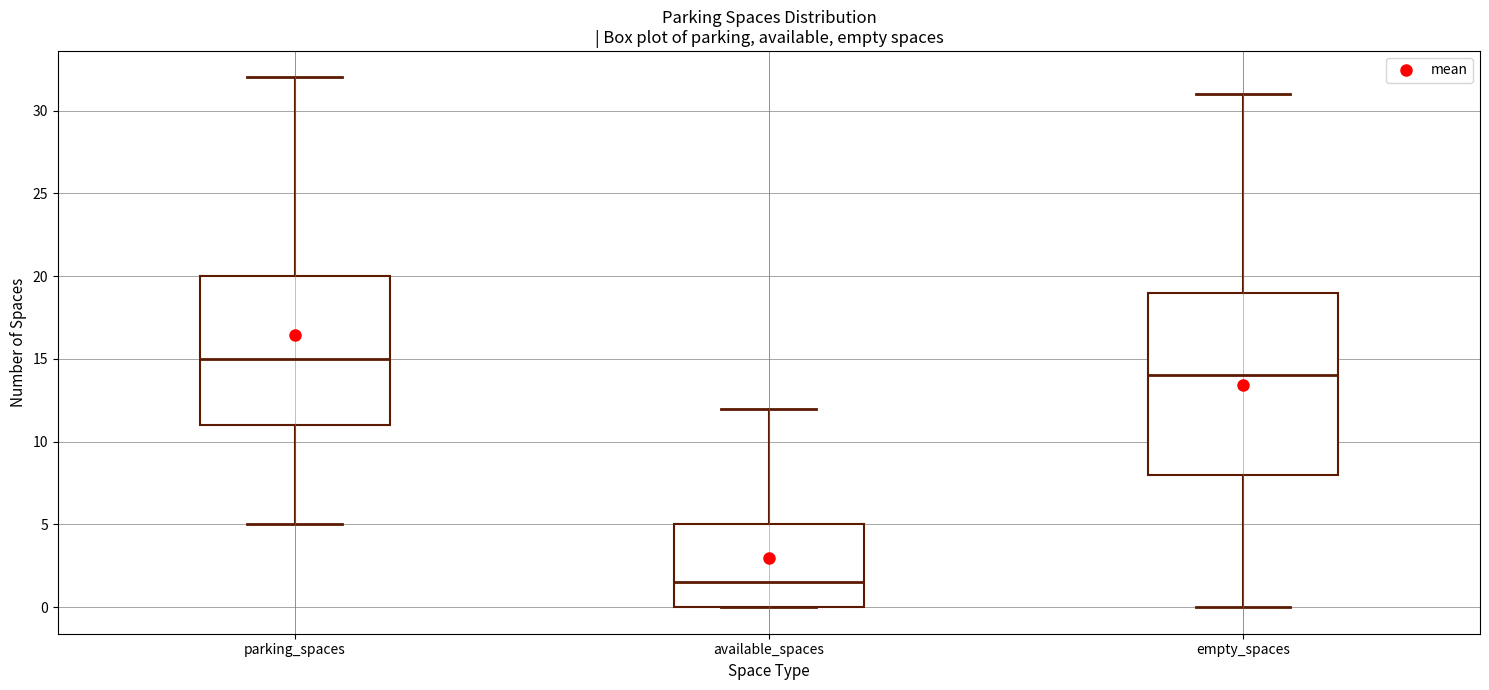

Which box's median line is the highest?

parking_spaces